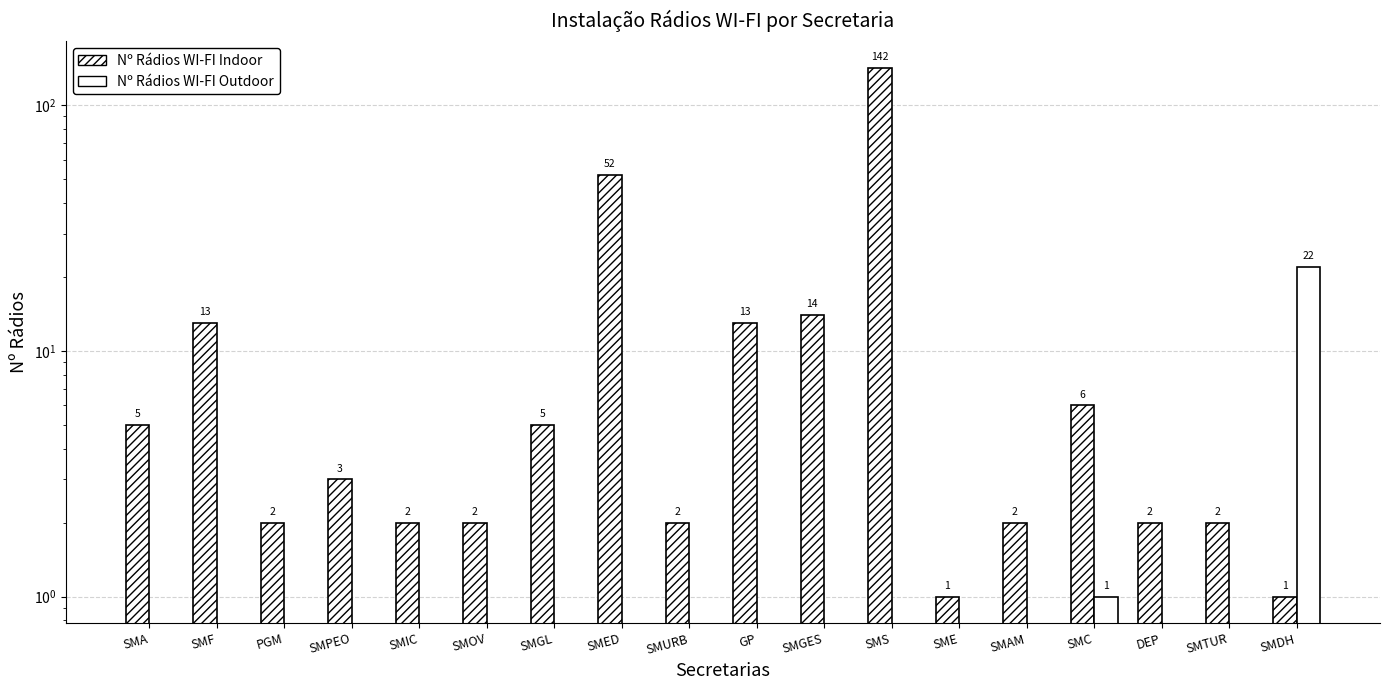

Which series has the widest spread of values?

Nº Rádios WI-FI Indoor